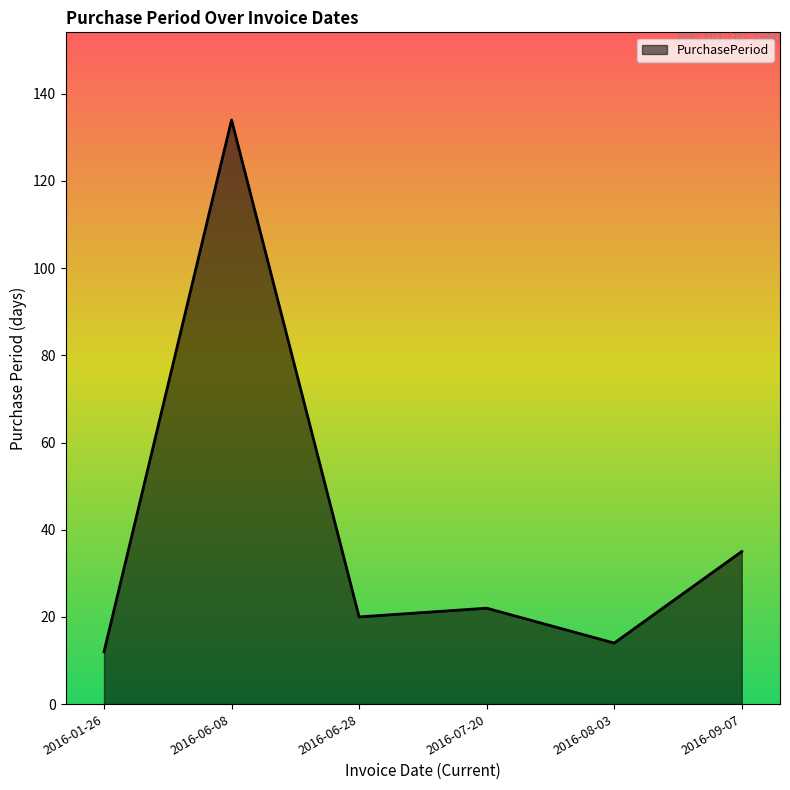

What is the sum of the values at 2016-06-28 and 2016-07-20?

42